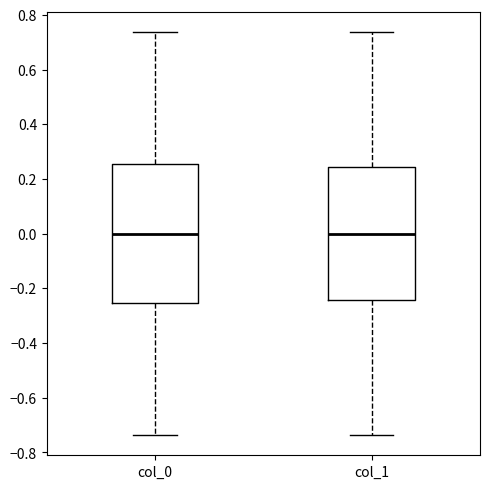

Comparing the boxes themselves (not the whiskers), which one is the tallest?

col_0